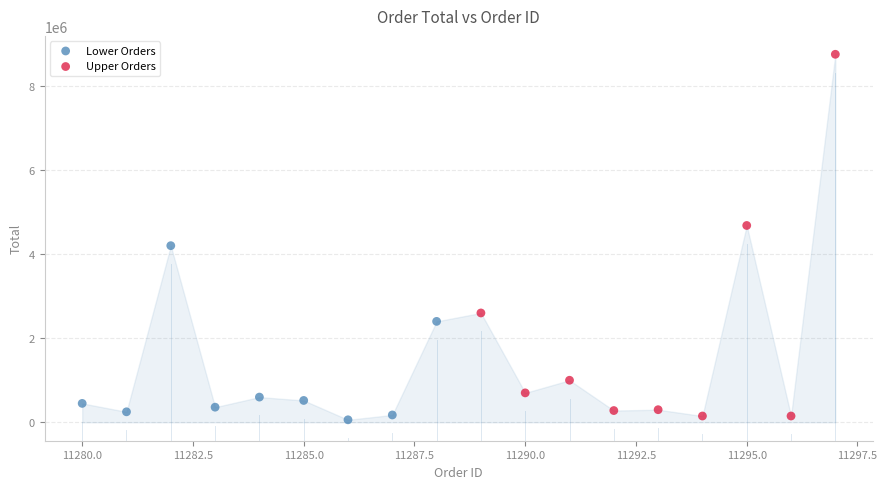

Which series contains the highest Y value?

Upper Orders